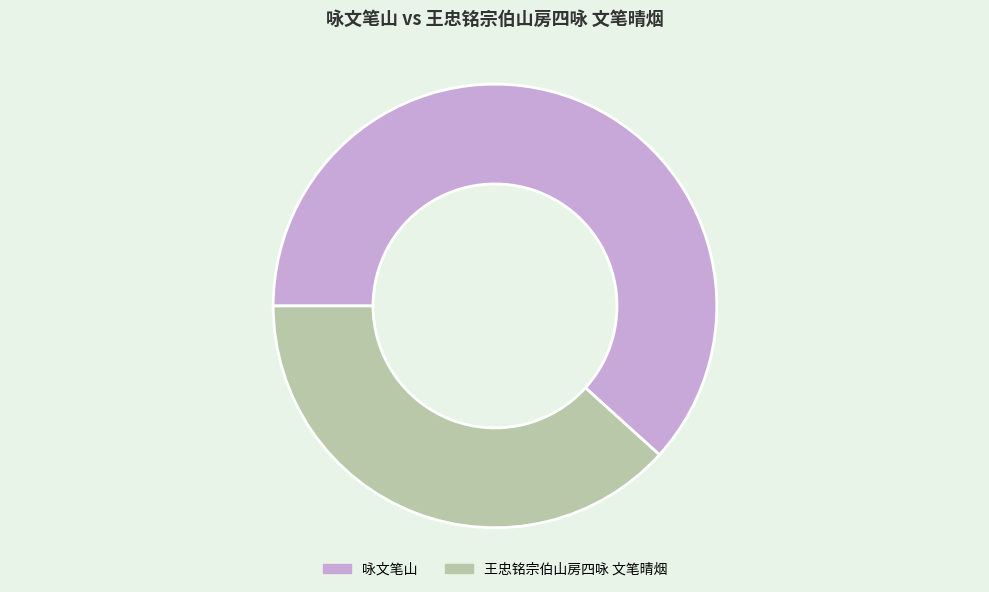

True or false: 王忠铭宗伯山房四咏 文笔晴烟 accounts for 45% of the total.

False